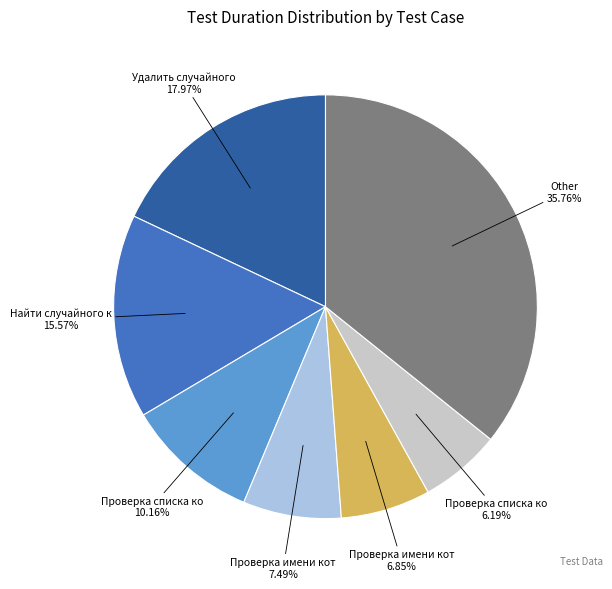

Which category has the biggest portion of the pie?

Other 35.76%